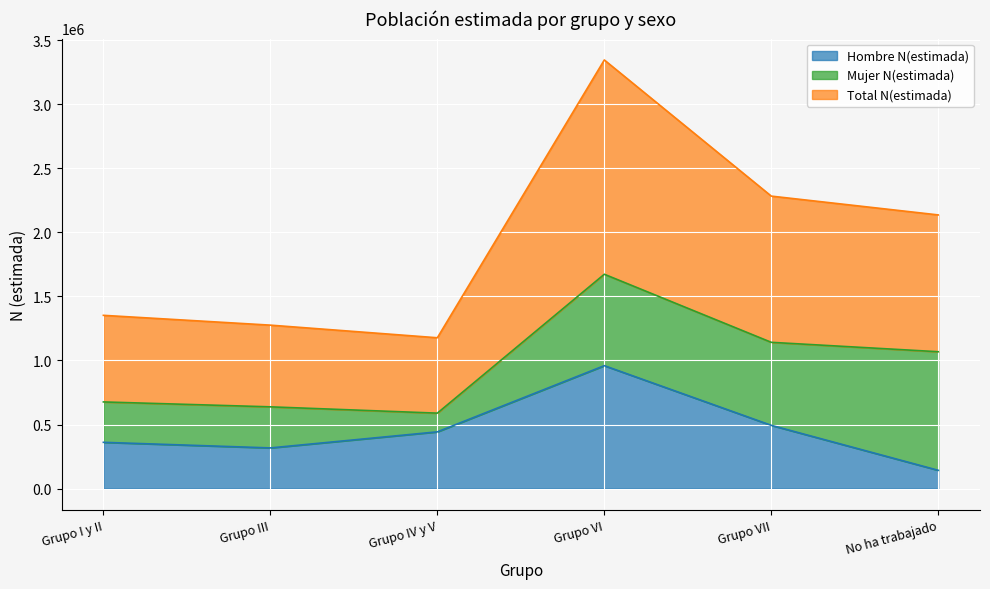

Does the chart display data point markers on the line(s)?

No